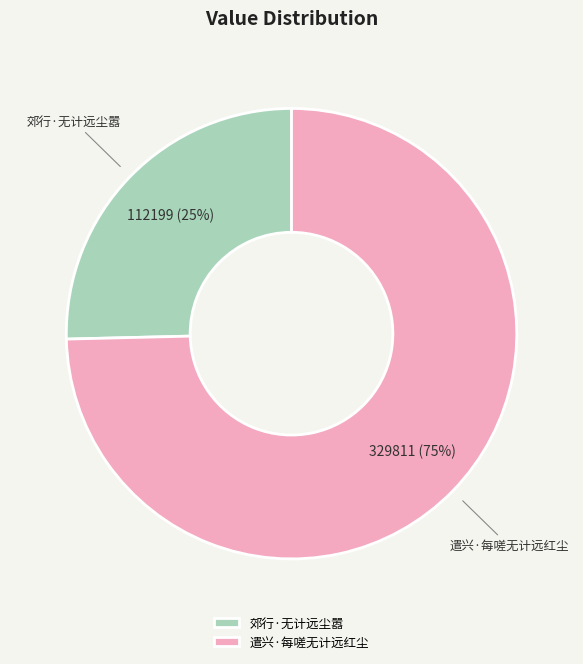

What is the ratio of the value at 郊行·无计远尘嚣 to the value at 遣兴·每嗟无计远红尘?

0.3